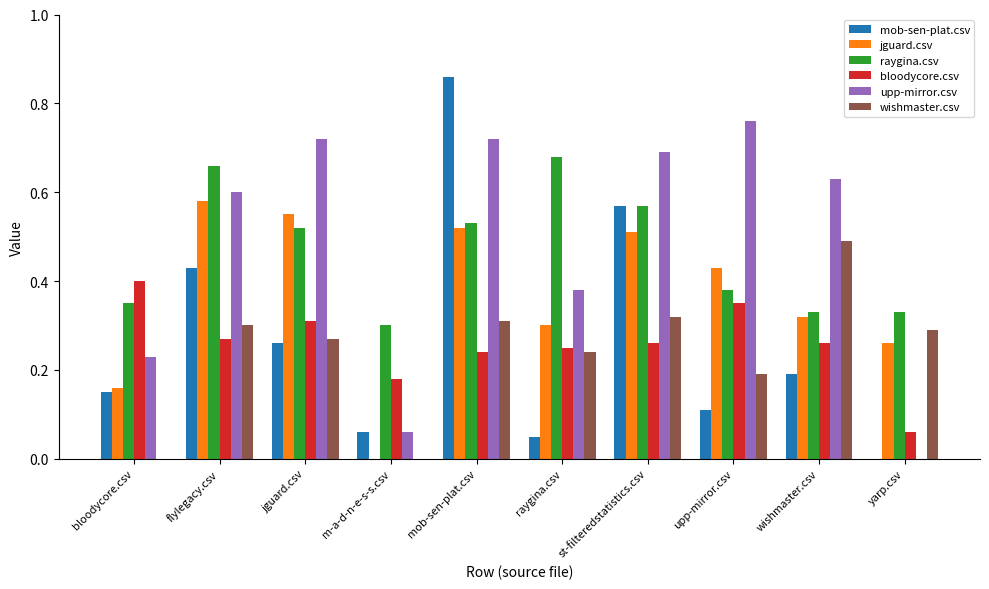

The value of jguard.csv at wishmaster.csv is 0.5. True or false?

False